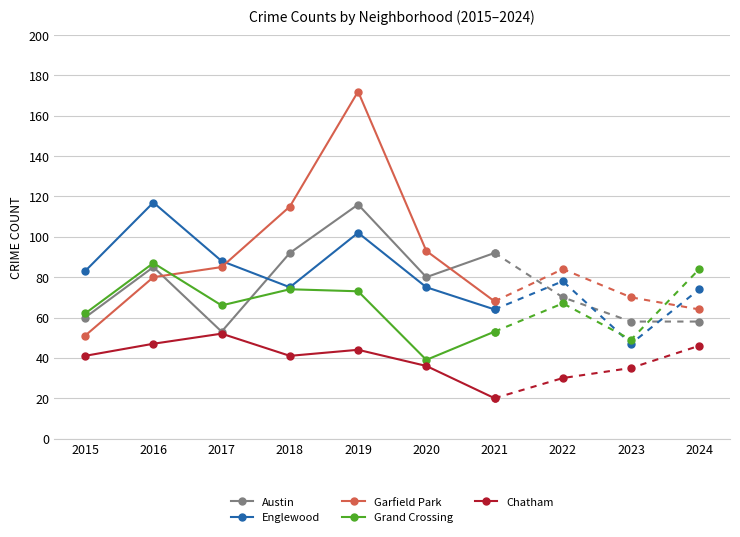

Does the chart display data point markers on the line(s)?

Yes